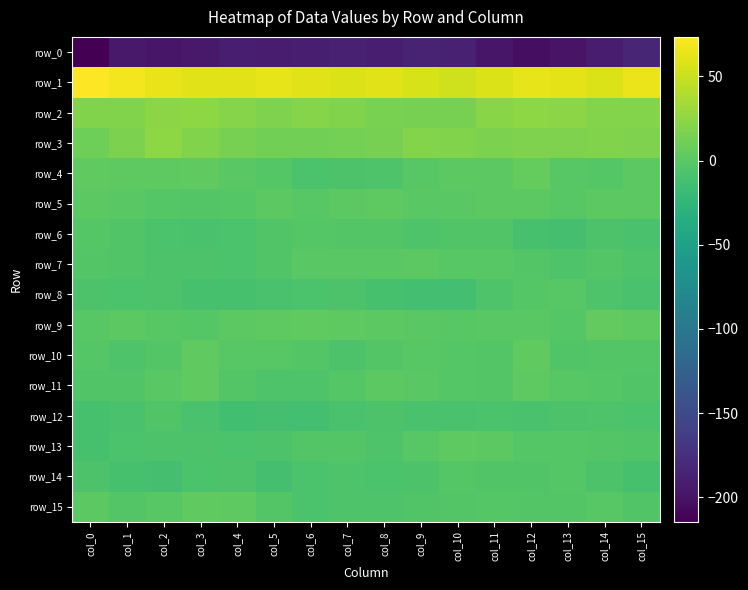

What is the total value across all series at col_1?

-147.6